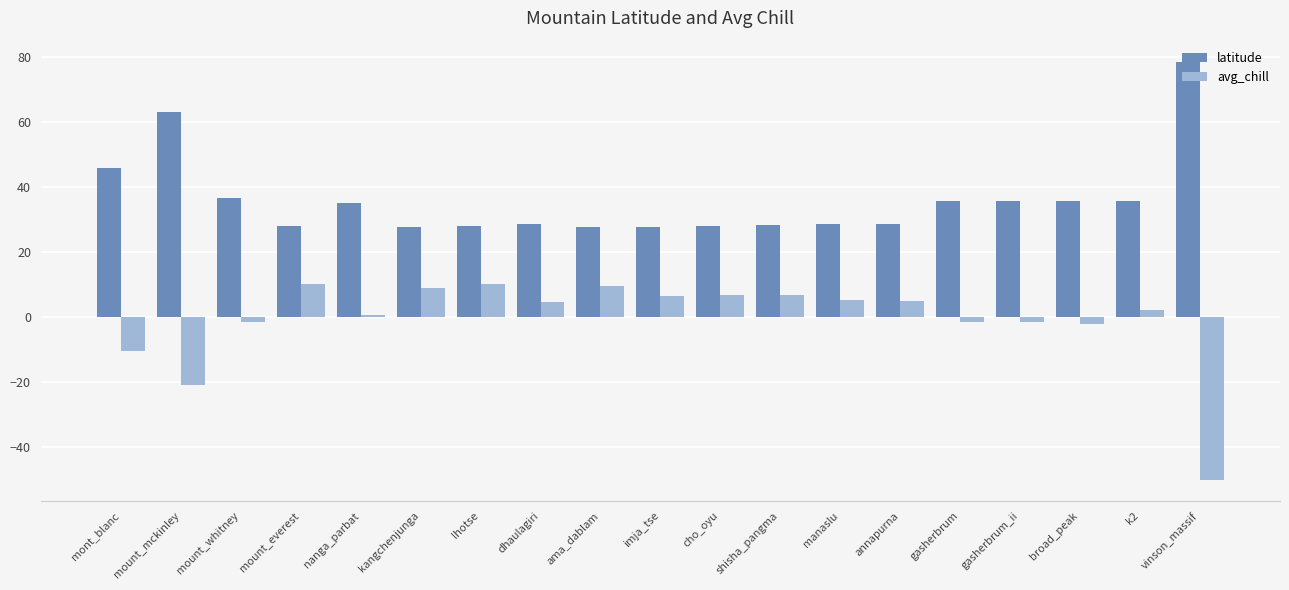

Which series has the largest total across all categories?

latitude